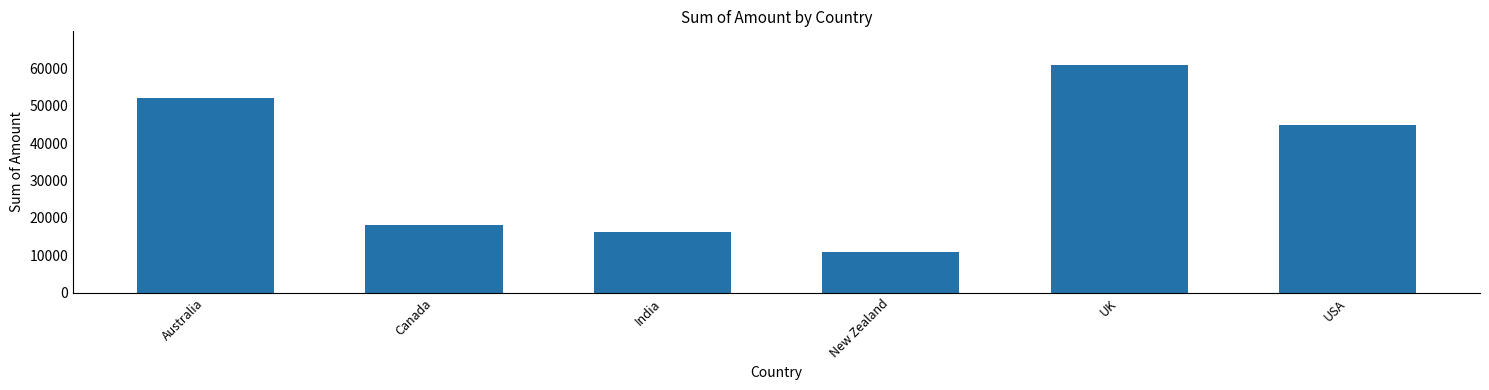

List the labels in order of value, largest first.

UK, Australia, USA, Canada, India, New Zealand